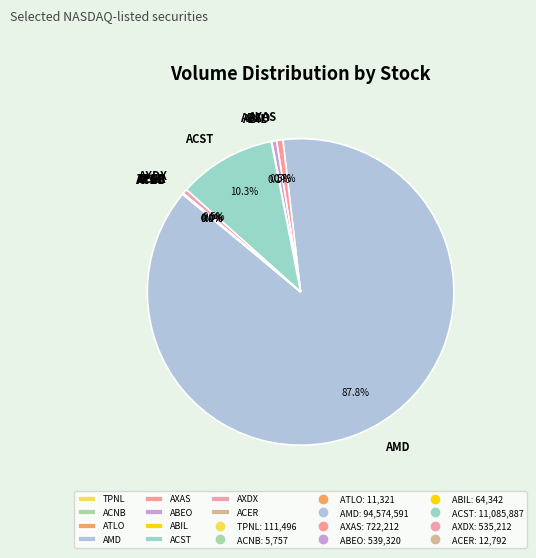

Is it true that AXAS is 1% of the pie?

True